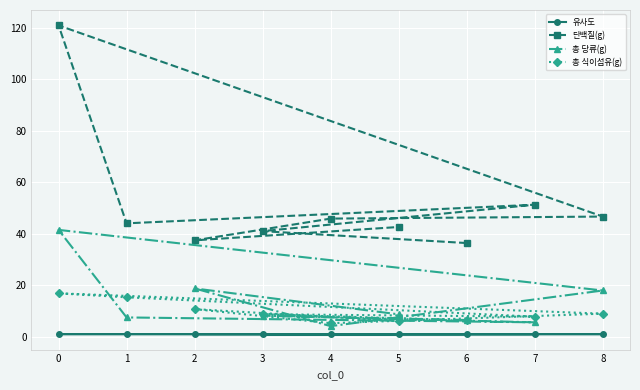

Is the value of 유사도 at 1 greater than the value of 단백질(g) at 1?

No